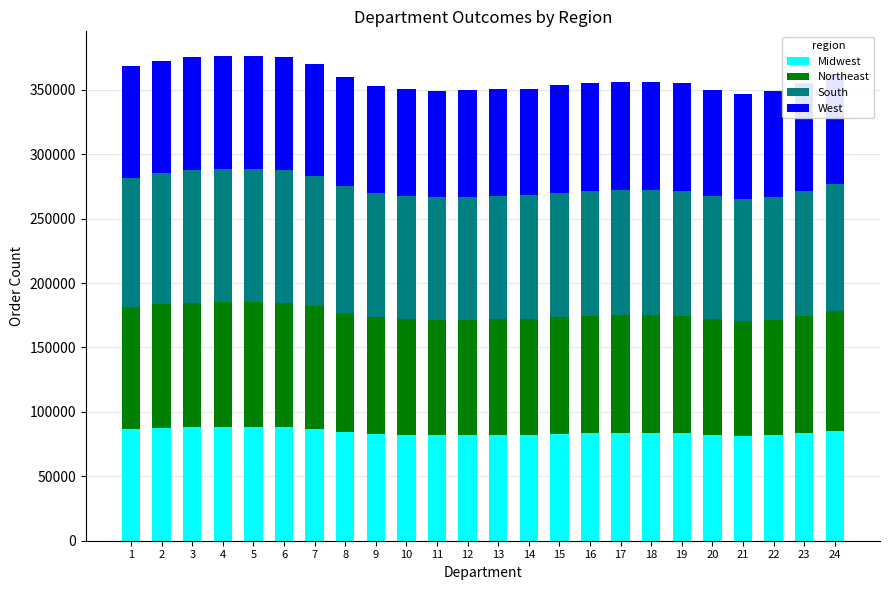

What is the sum of the Midwest values at 12 and 7?

168960.7